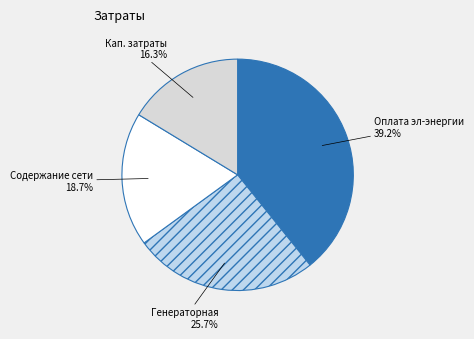

Rank the categories by value from lowest to highest.

Кап. затраты, Содержание сети, Генераторная, Оплата эл-энергии